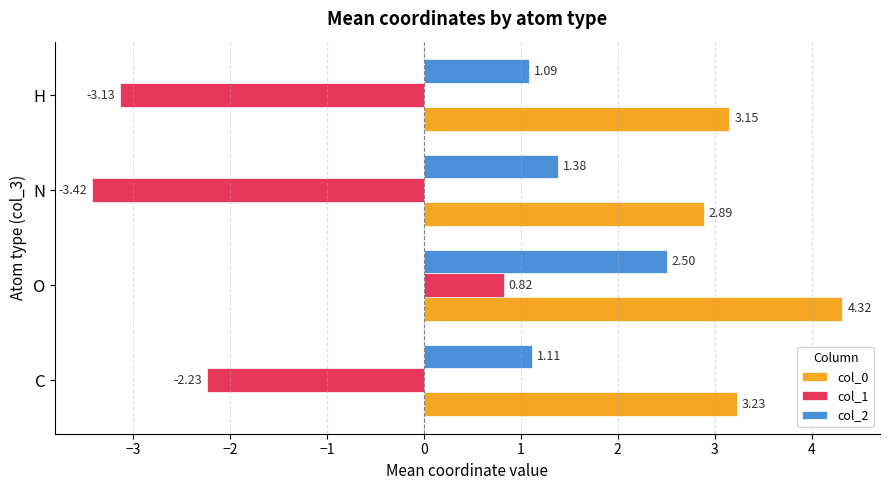

How many values in col_1 are above zero?

1